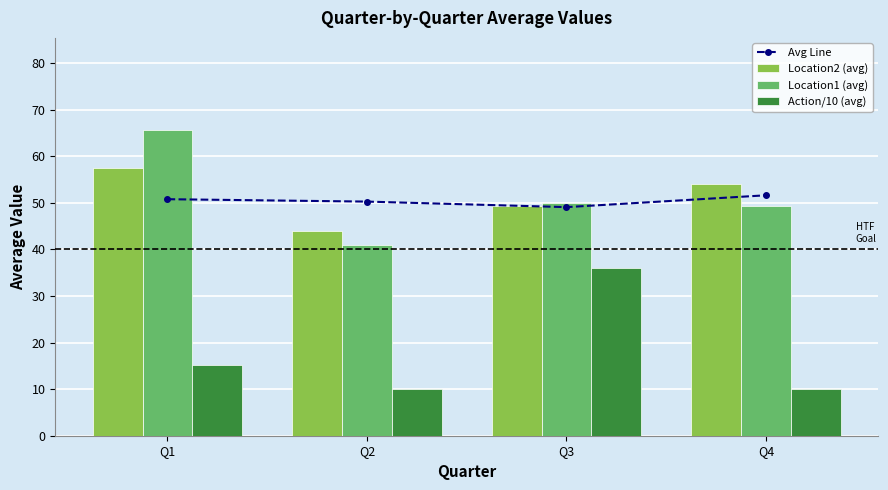

What is the total value across all series at Q1?

189.2